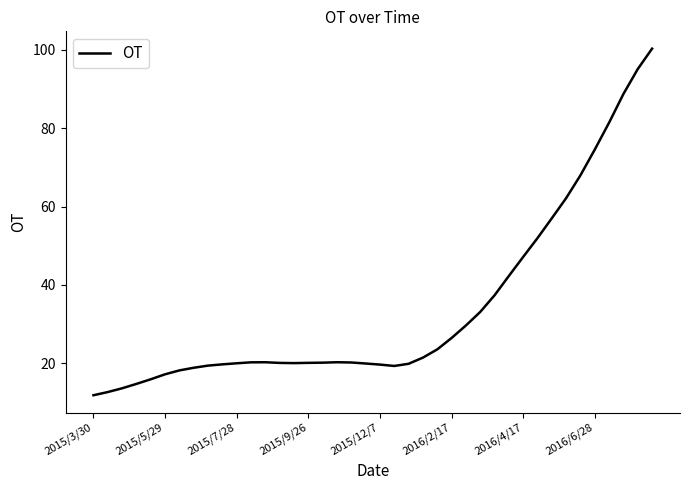

What is the smallest value displayed?

11.9